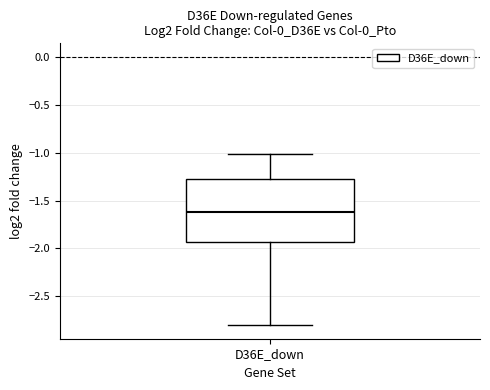

Read this box plot against the y-axis: the position of the median line, the range covered by the box, and the ends of both whiskers. The values are not printed on the chart, so give them approximately, as read against the axis.

median -1.60, box -1.95 to -1.30, whiskers -2.80 to -1.00